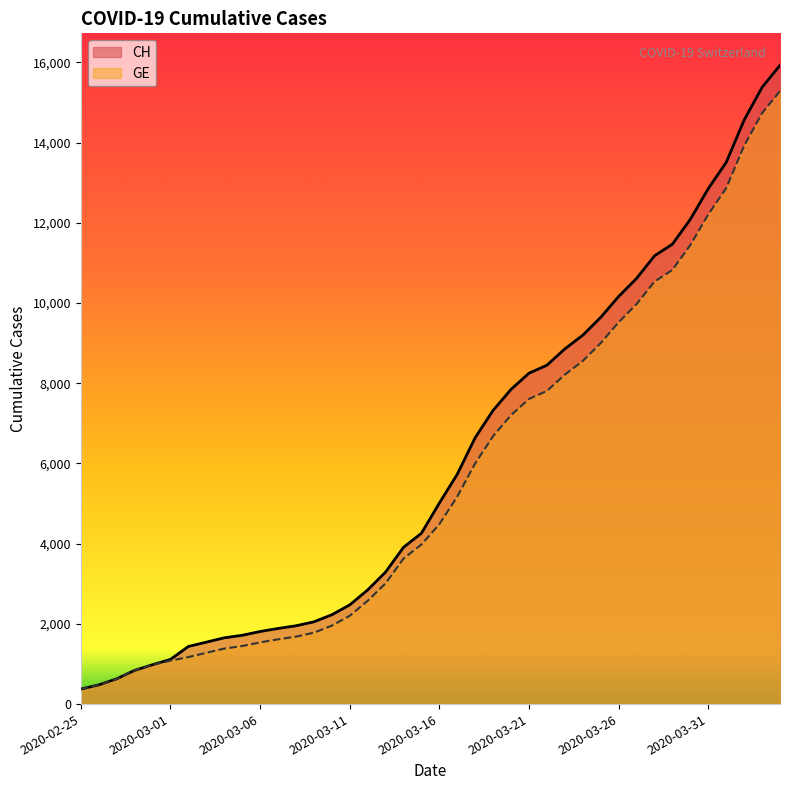

True or false: CH has a value of 1256 at 2020-03-15.

False